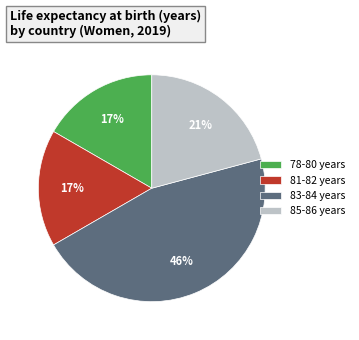

The 81-82 years slice represents 7% of the pie. True or false?

False